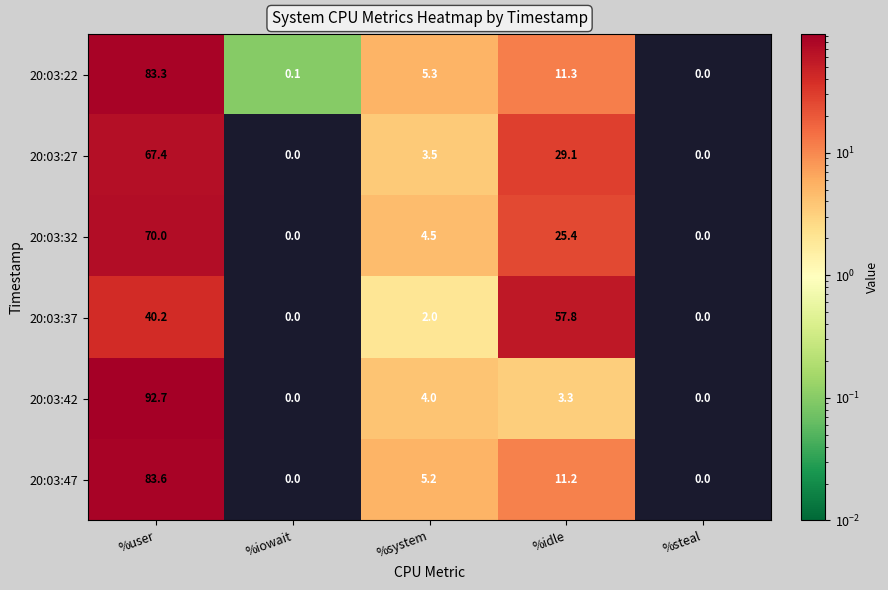

What is the difference between the highest and lowest values at %user?

52.5